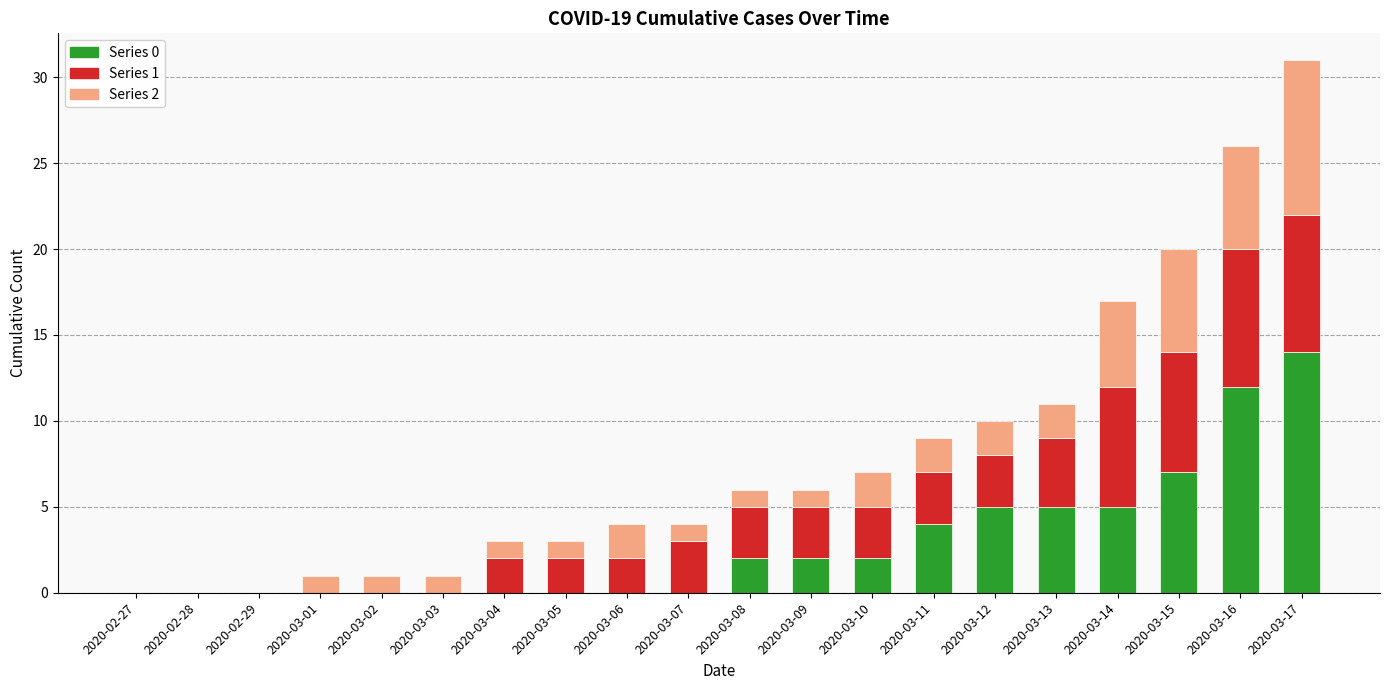

What is the difference between the Series 0 values at 2020-03-13 and 2020-03-05?

5